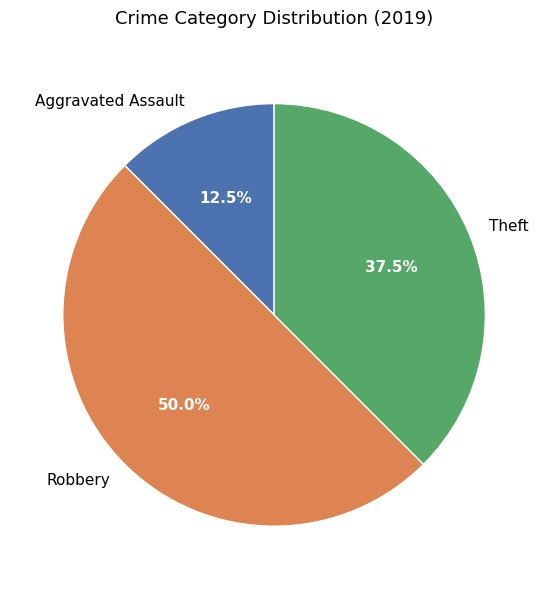

What is the largest slice in the pie chart?

Robbery